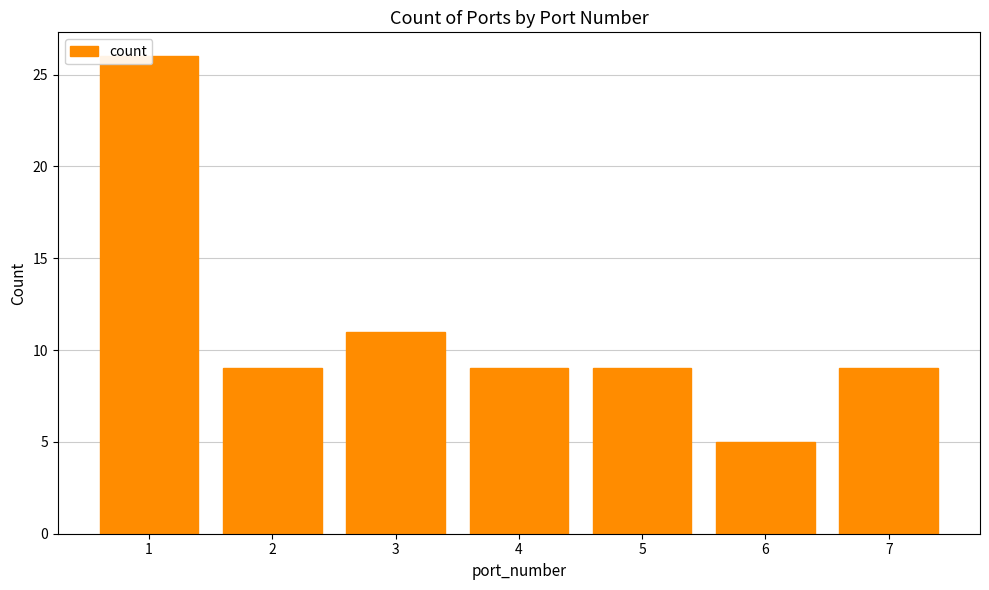

What is the greatest value displayed?

26